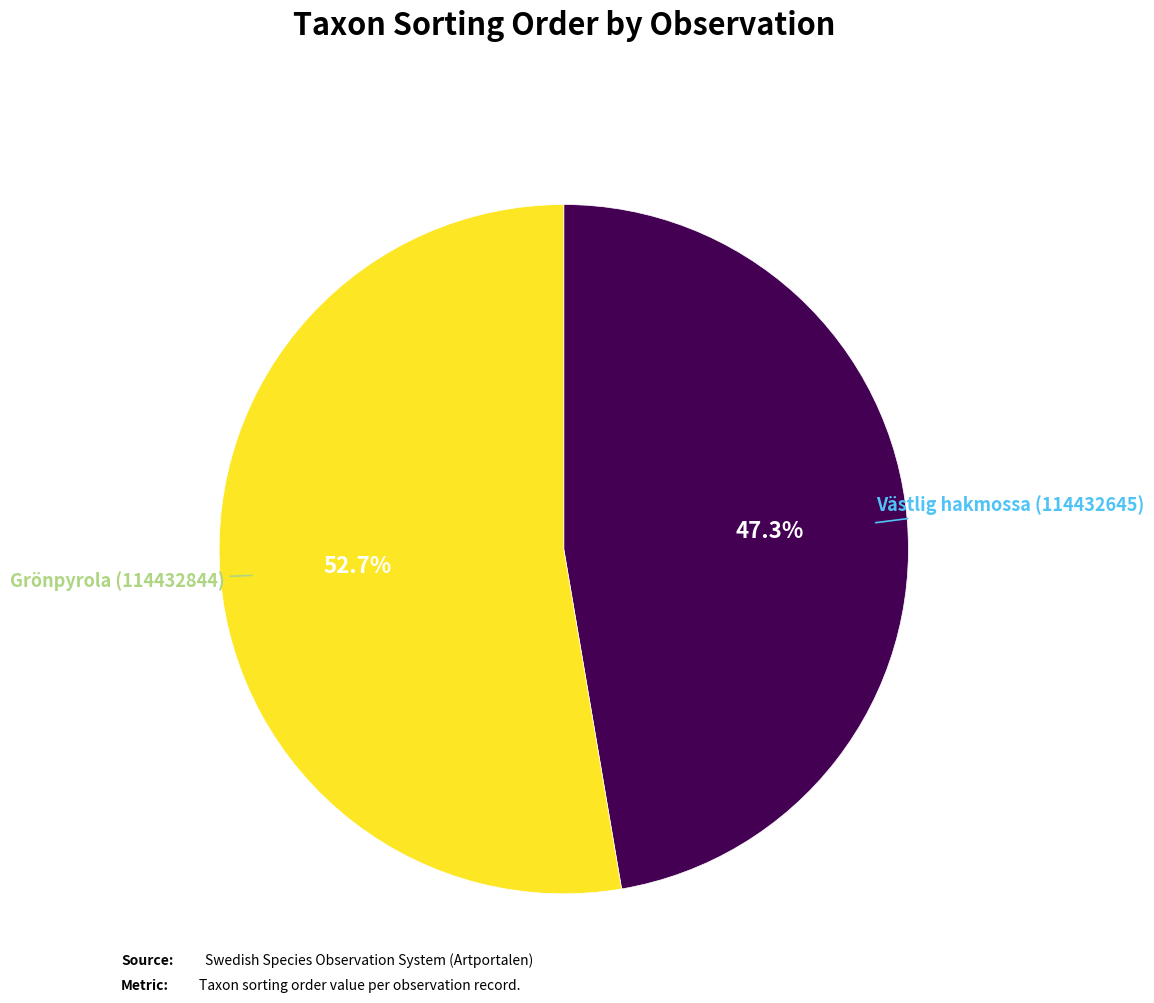

Does any single category account for the majority?

Yes